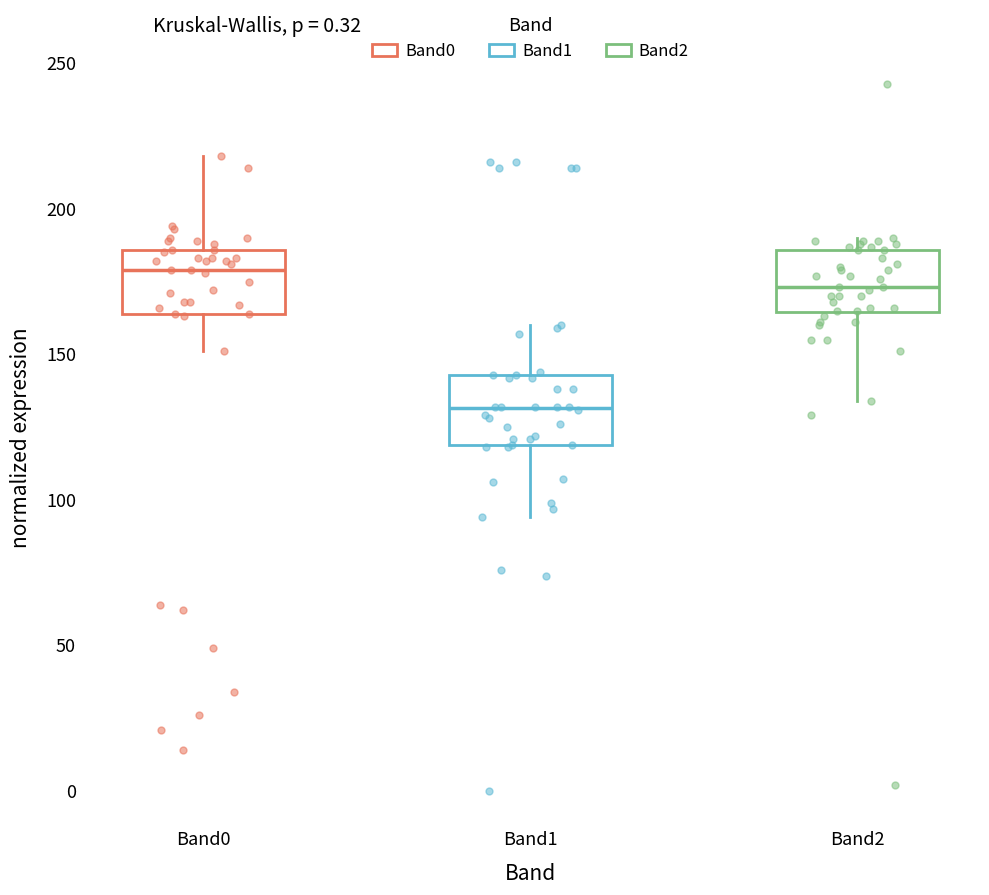

Which box has the lowest median line?

Band1